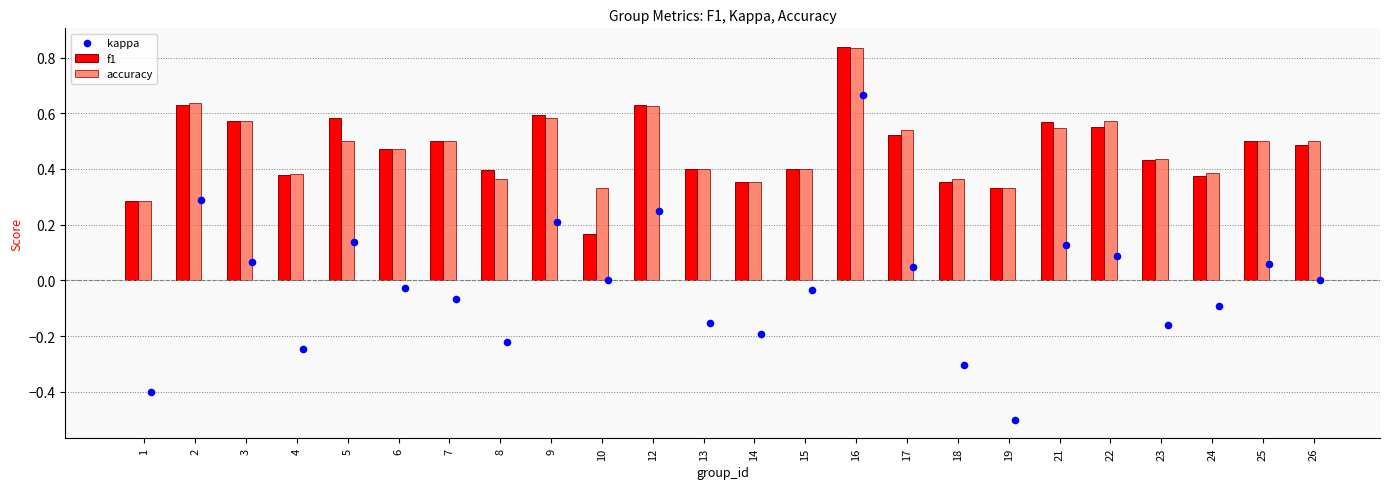

What are all the series names shown in the legend?

f1, accuracy, kappa